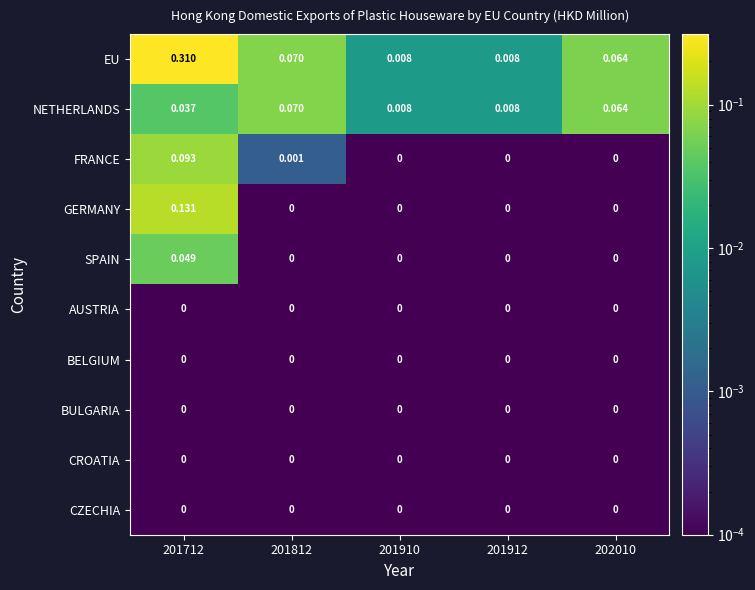

Is the value of EU at 201912 greater than the value of AUSTRIA at 201812?

Yes